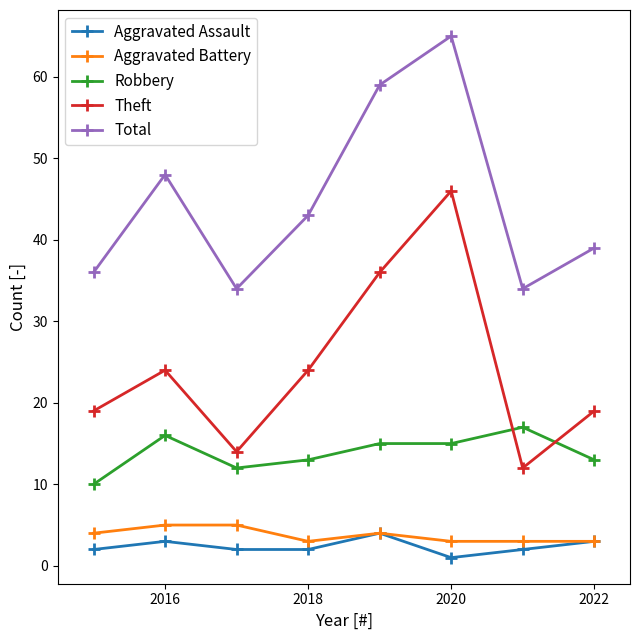

True or false: Aggravated Assault and Total cross at least once.

False